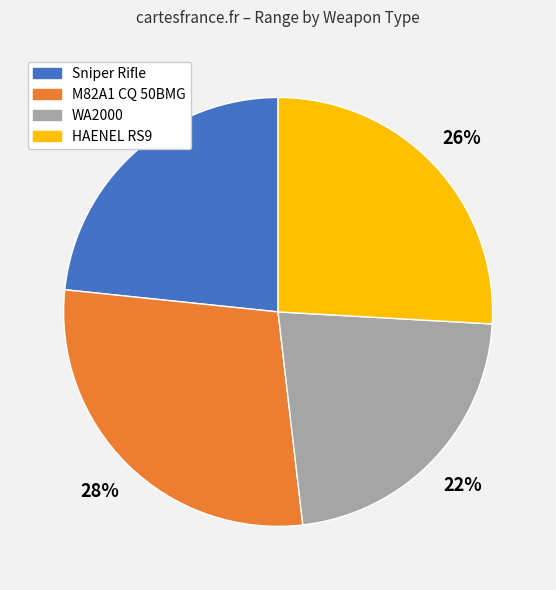

Is there a majority slice in this chart?

No